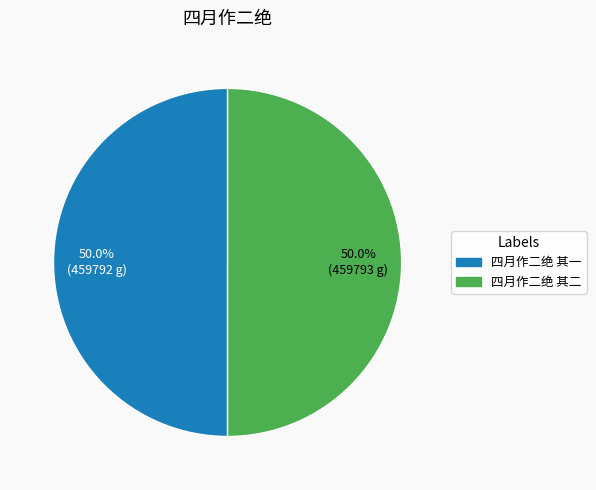

What is the ratio of the value at 四月作二绝 其一 to the value at 四月作二绝 其二?

1.0